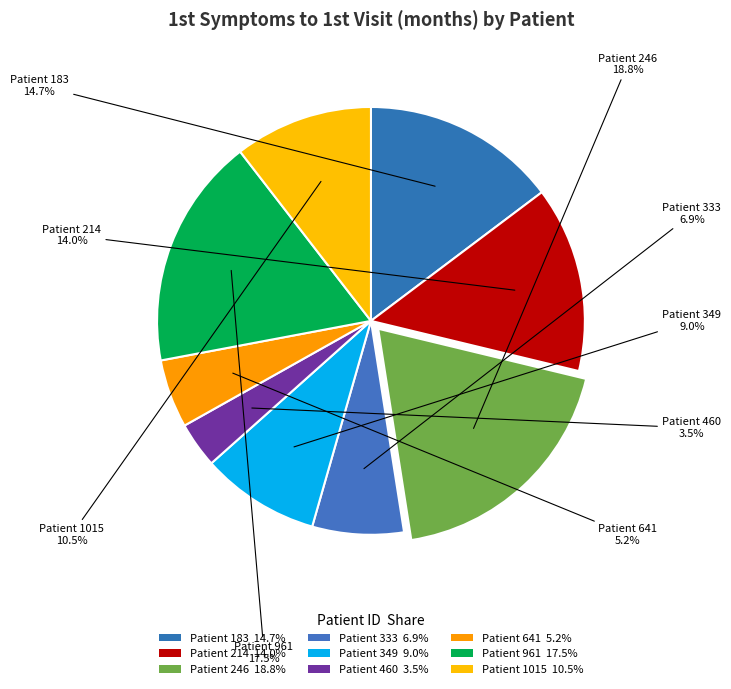

Does any single category account for the majority?

No